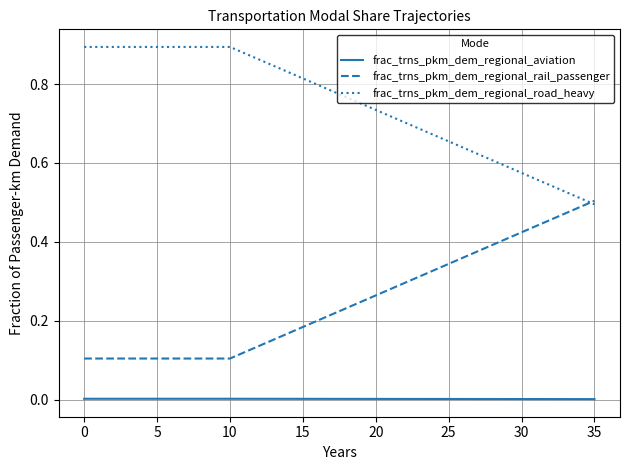

True or false: frac_trns_pkm_dem_regional_aviation and frac_trns_pkm_dem_regional_road_heavy cross at least once.

False